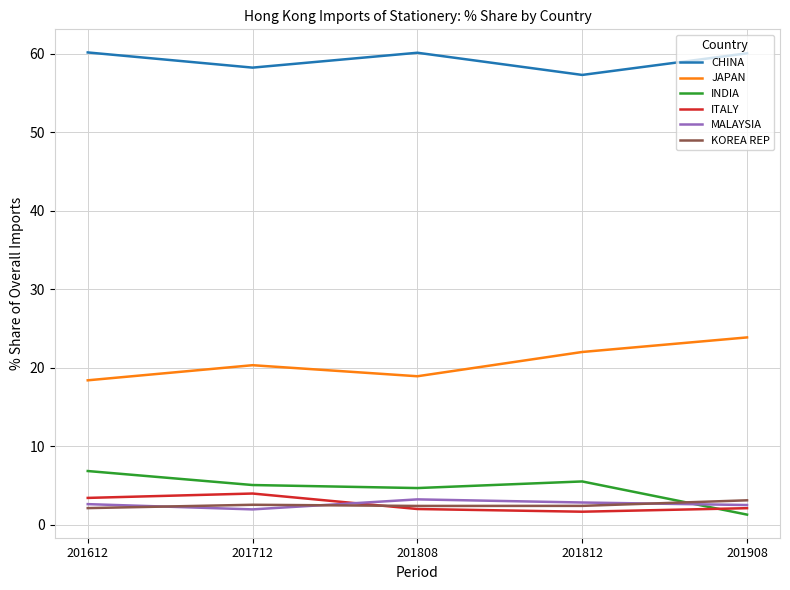

Which series has the largest total across all categories?

CHINA